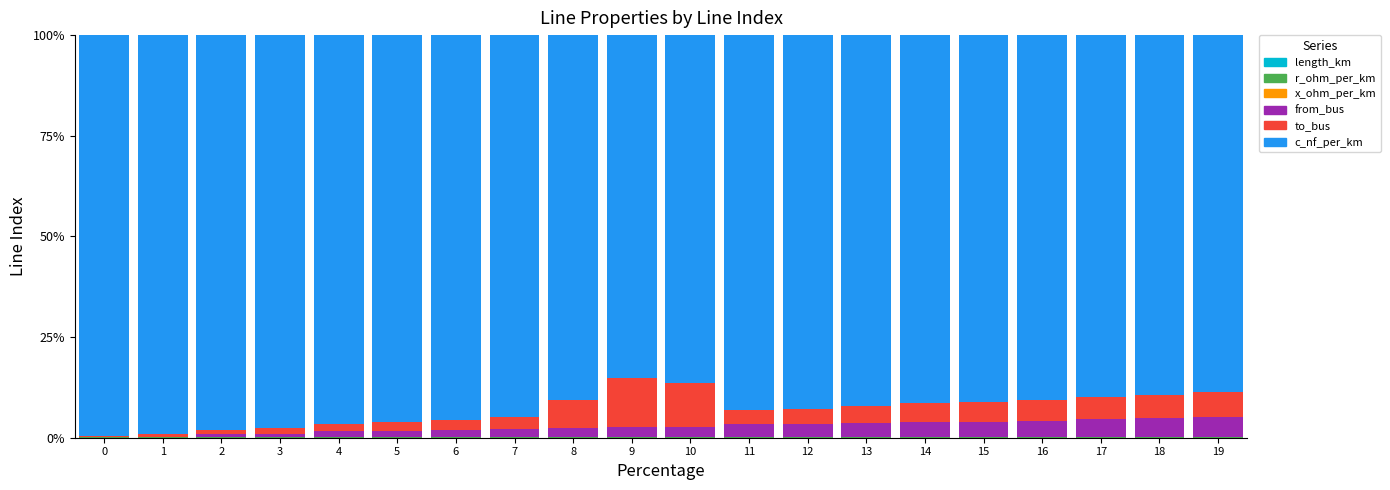

Which series changed the most between 13 and 19?

c_nf_per_km